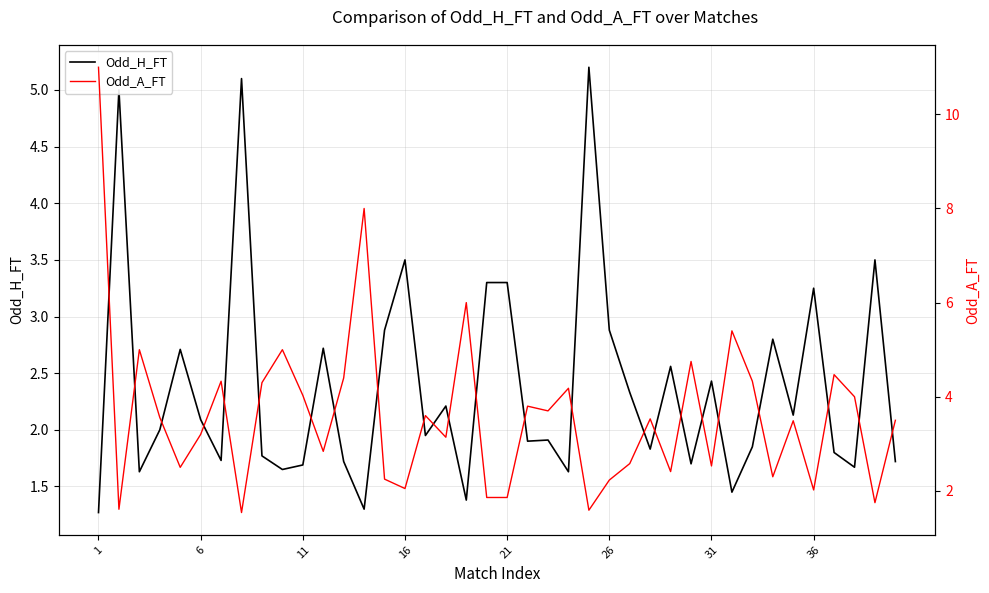

What are all the series names shown in the legend?

Odd_H_FT, Odd_A_FT